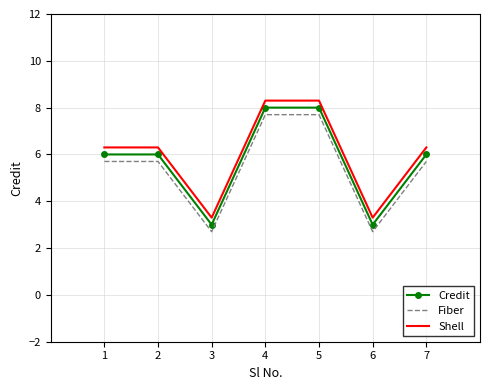

Rank the series by their average value, from lowest to highest.

Fiber, Credit, Shell